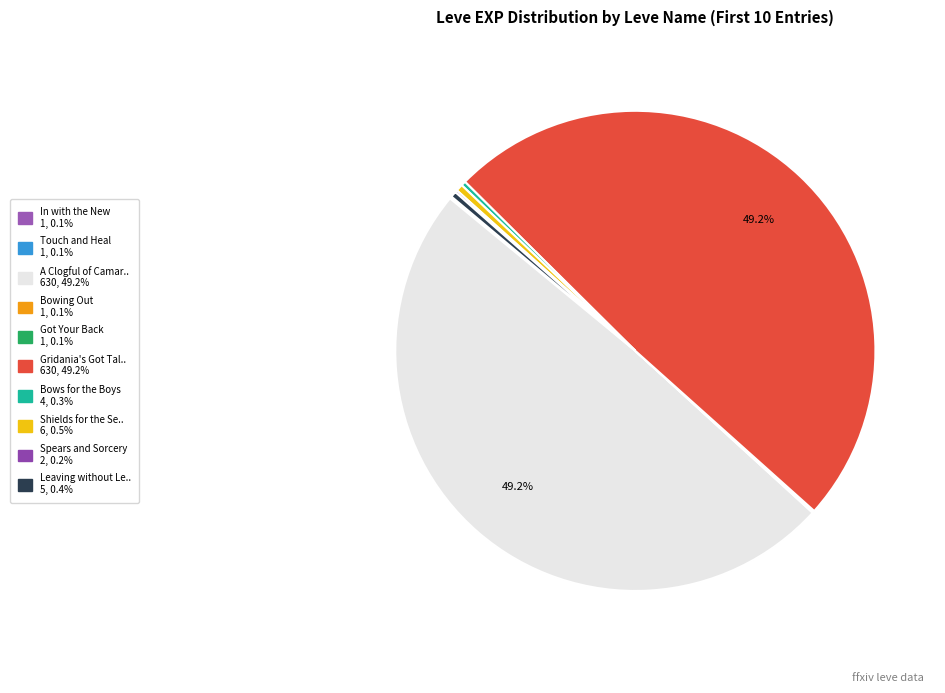

What is the smallest slice in the pie chart?

In with the New